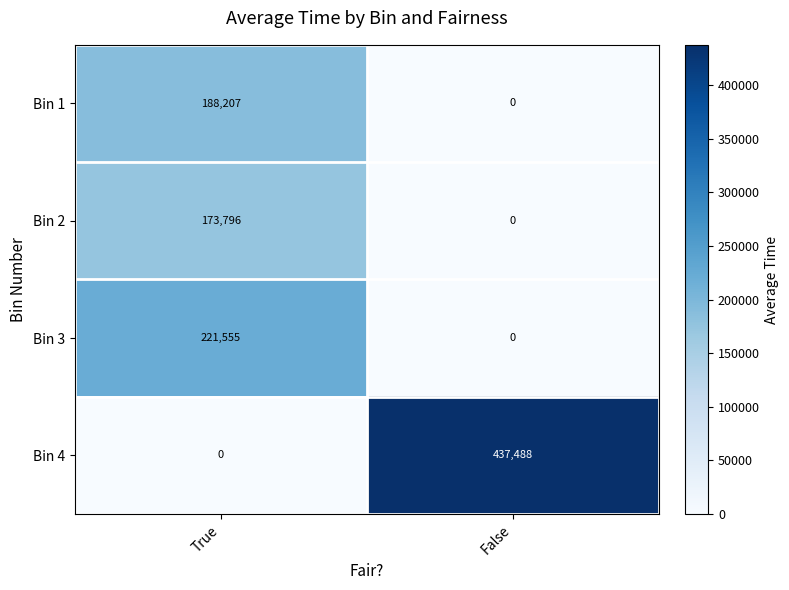

Count the number of categories in the chart.

2